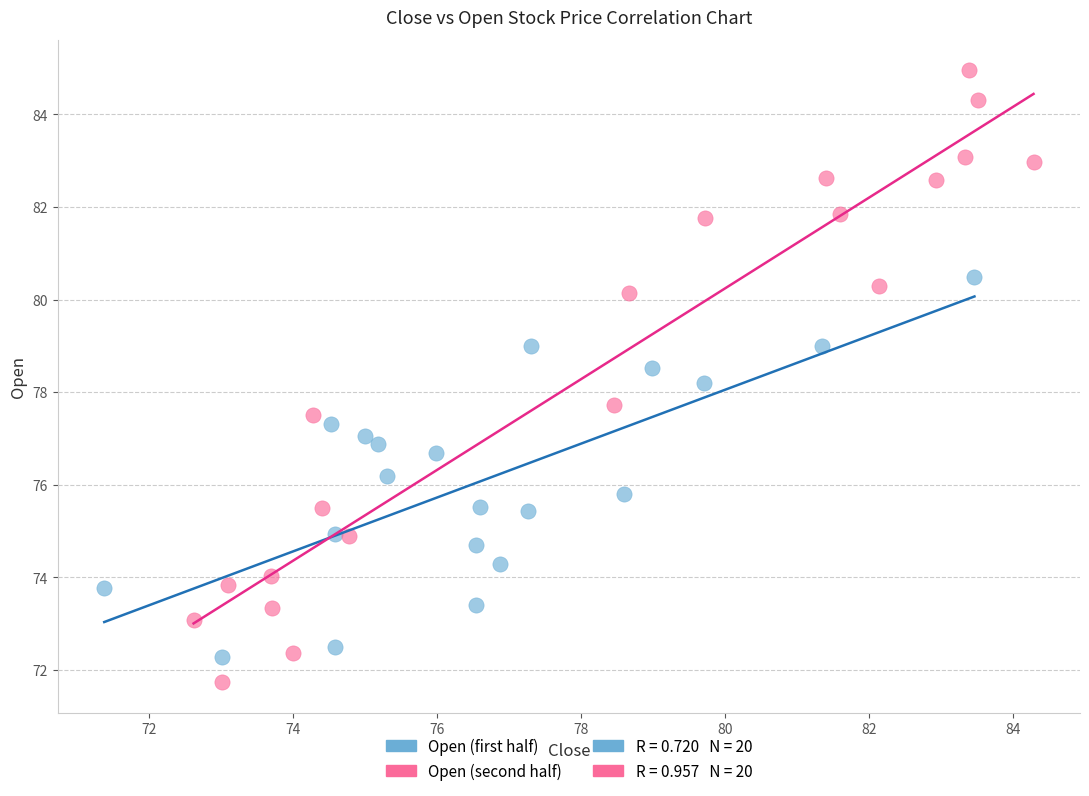

Which series has the largest Y range (max minus min)?

Open (second half)